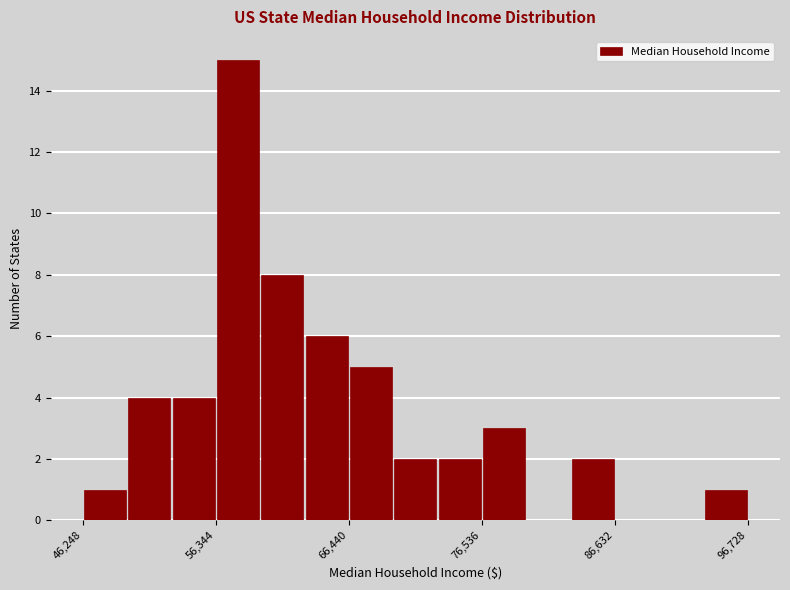

Around what value on the x-axis is the tallest bar? Give the approximate position of its centre, as read against the axis.

58000